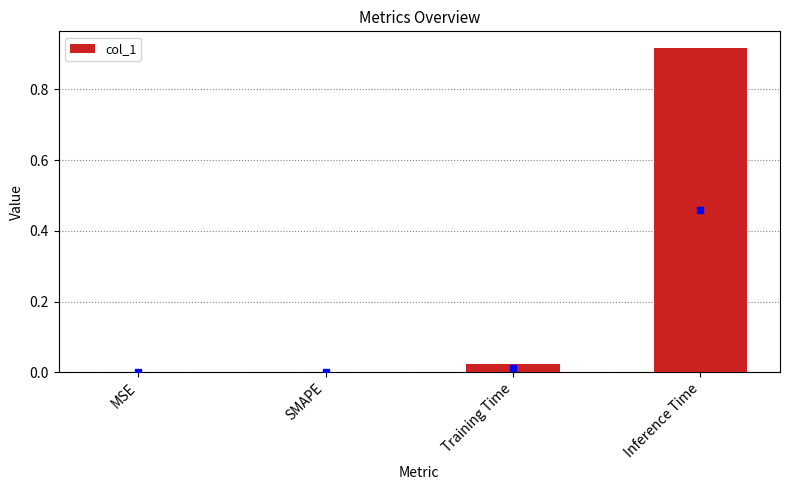

Which has a higher value, Training Time or MSE?

Training Time